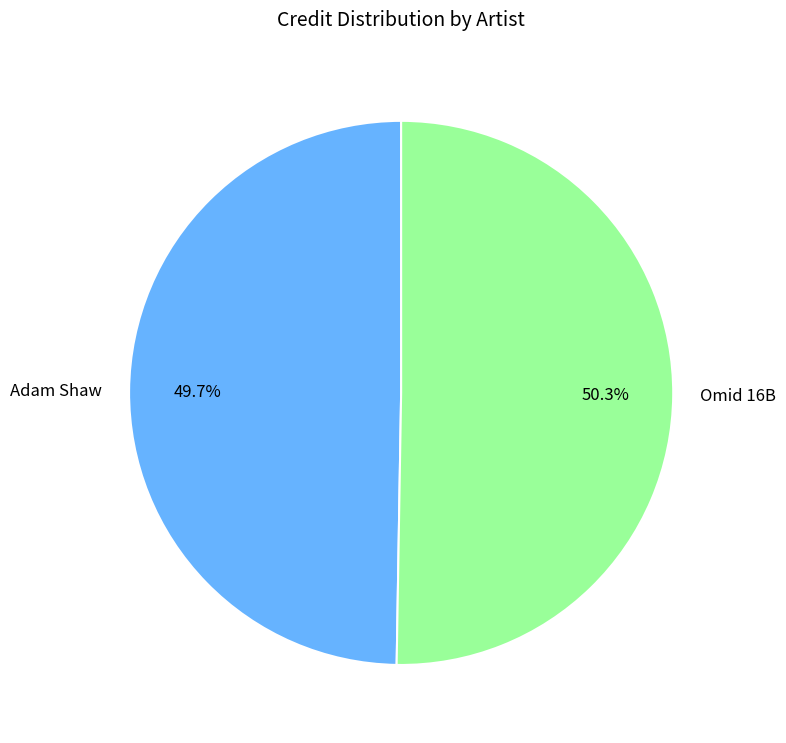

Is there any slice that represents more than half of the pie?

Yes